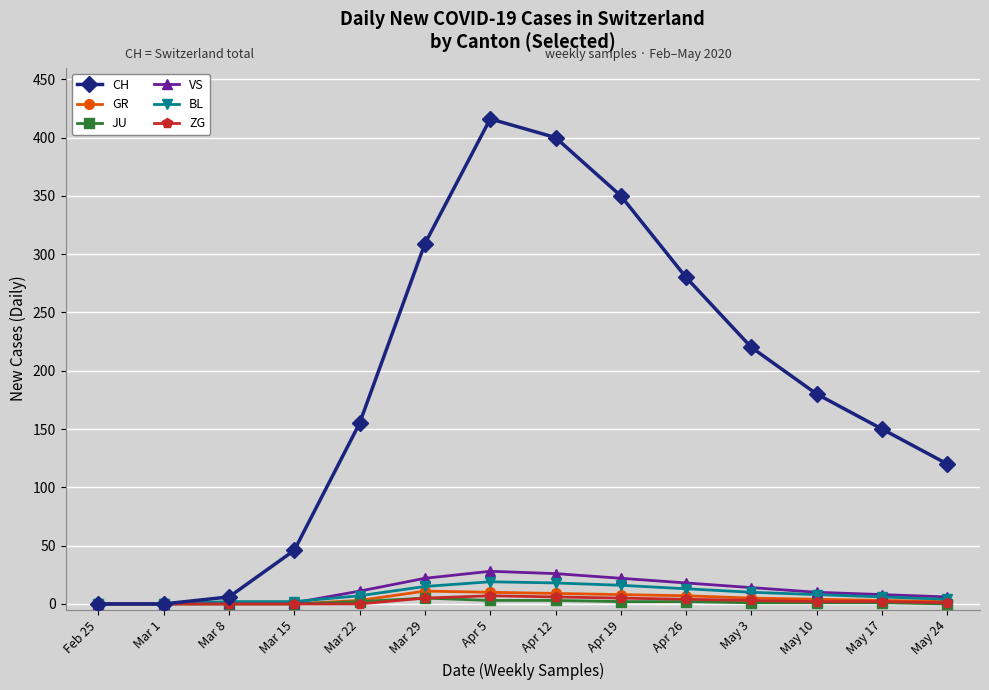

What is the total value across all series at Apr 12?

462